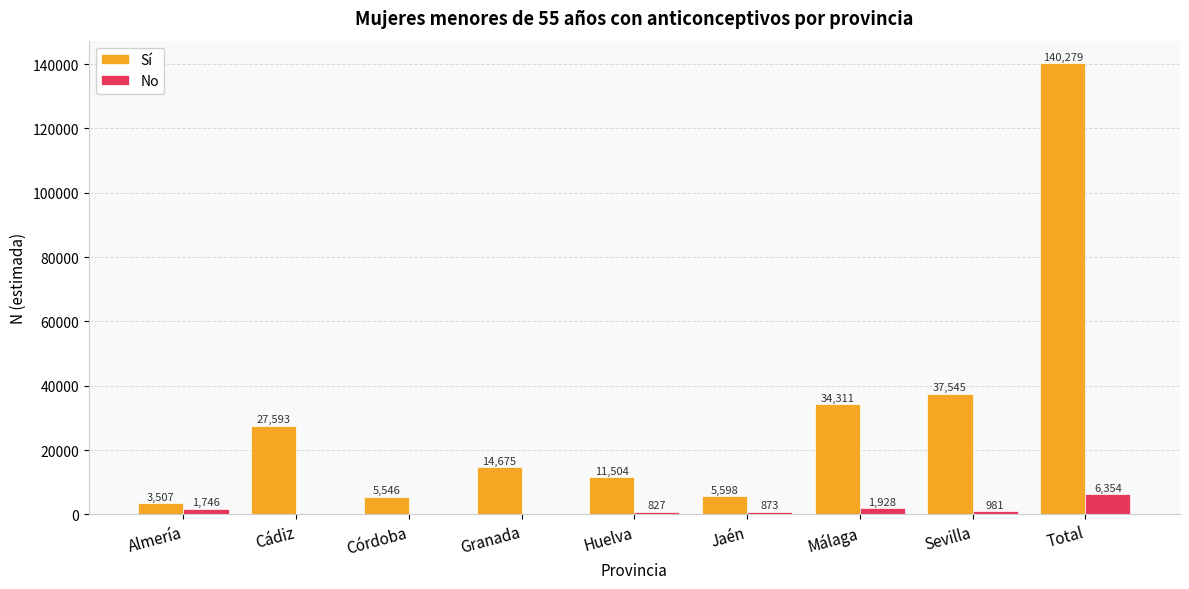

How many groups of bars are there?

9